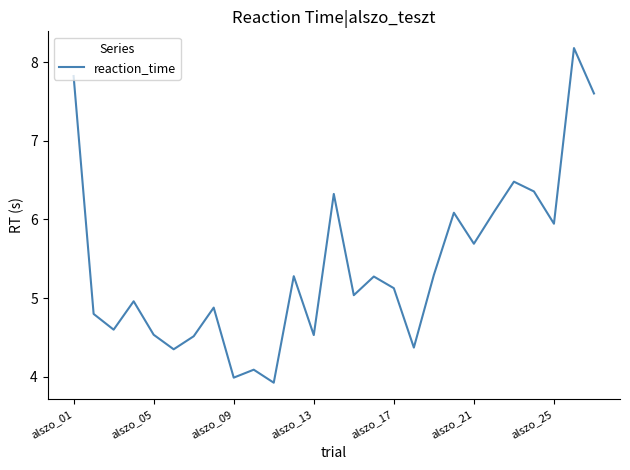

Does the chart have visible grid lines?

No